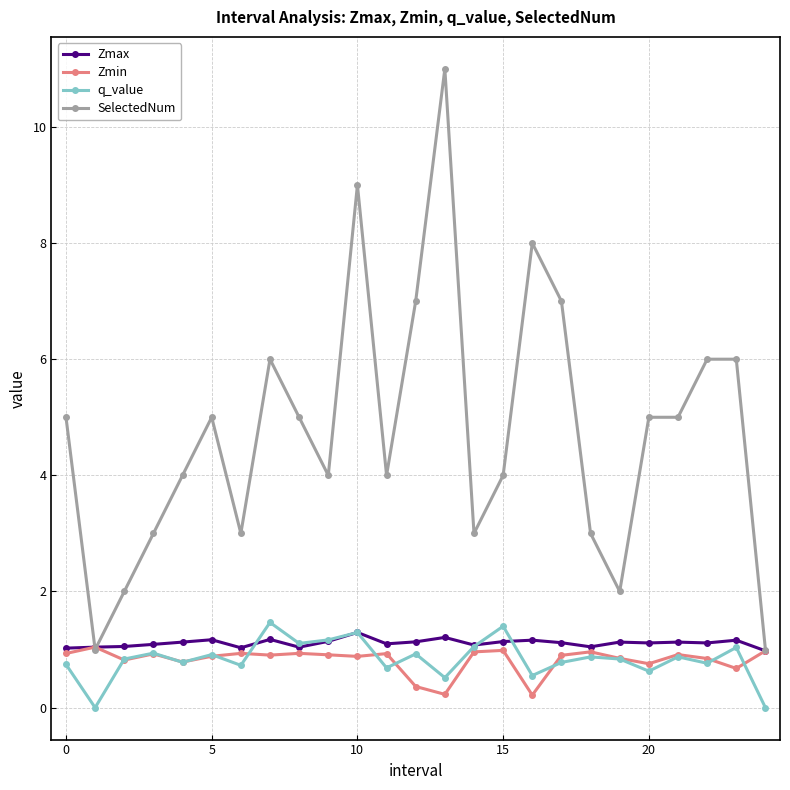

Which series has the widest spread of values?

SelectedNum